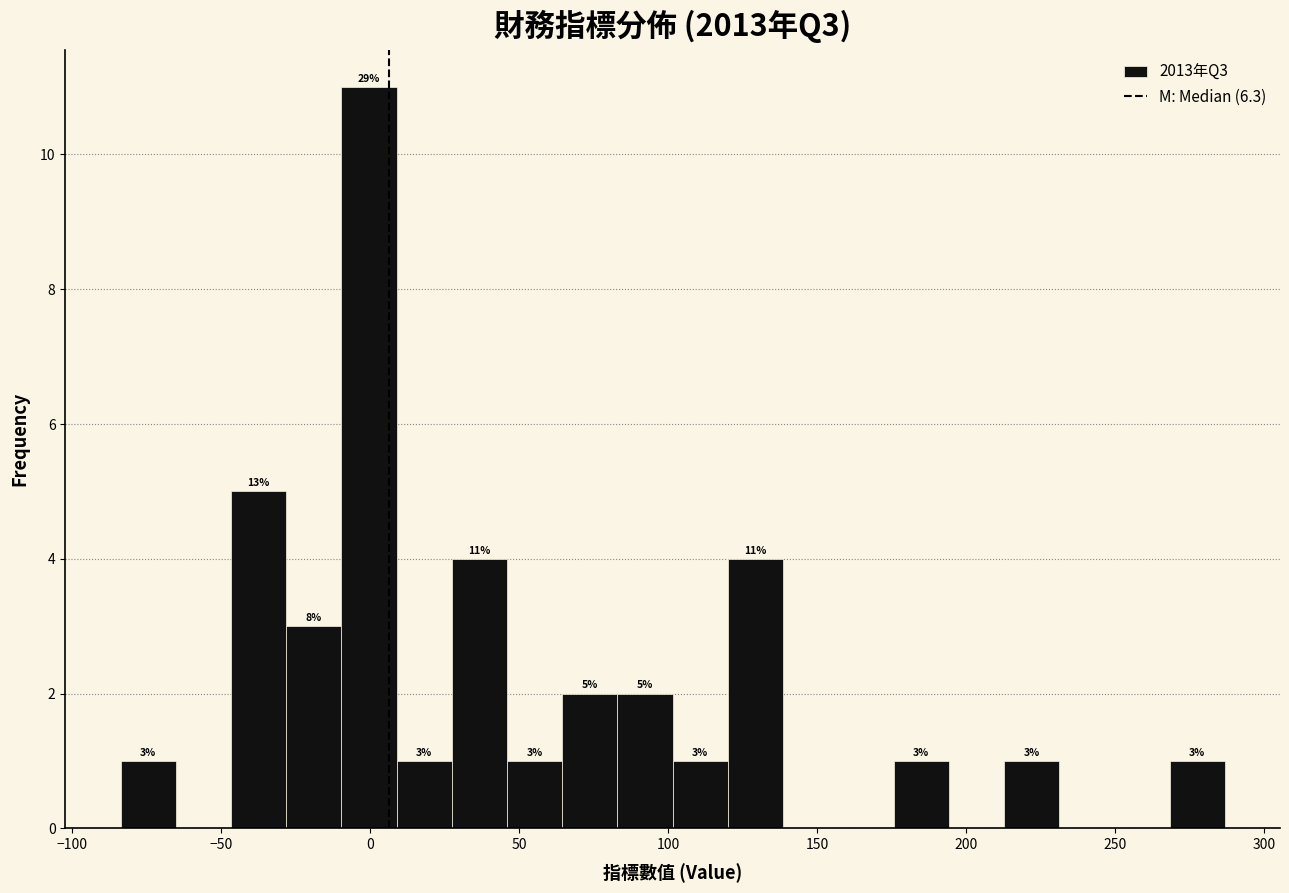

Read against the x-axis, roughly where is the centre of the tallest bar?

0